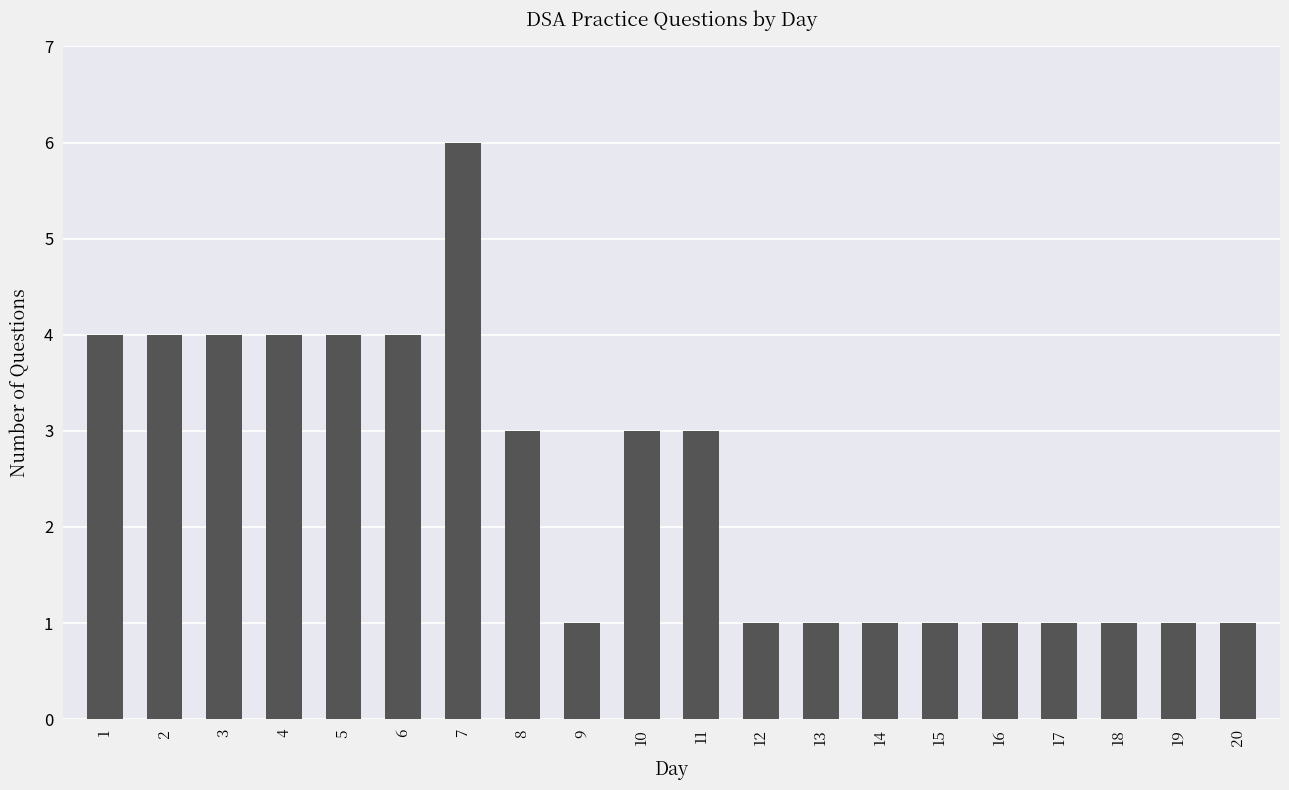

What is the sum of all values?

49